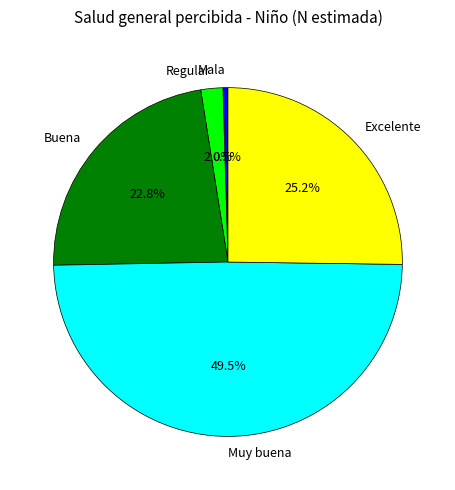

Combined, what portion of the pie is Mala and Regular?

2.5%